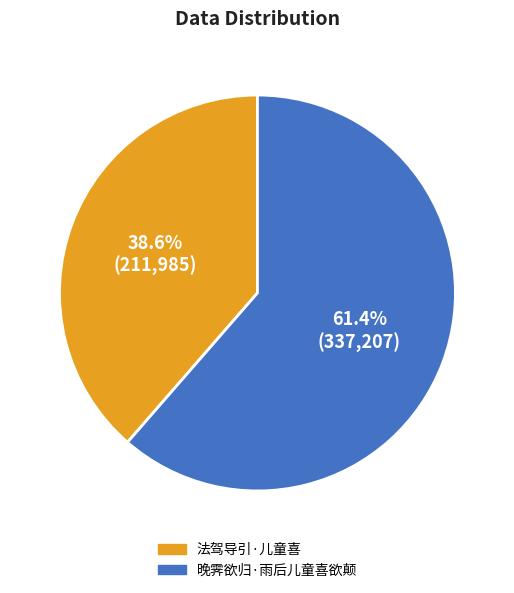

Count the number of slices in the pie.

2